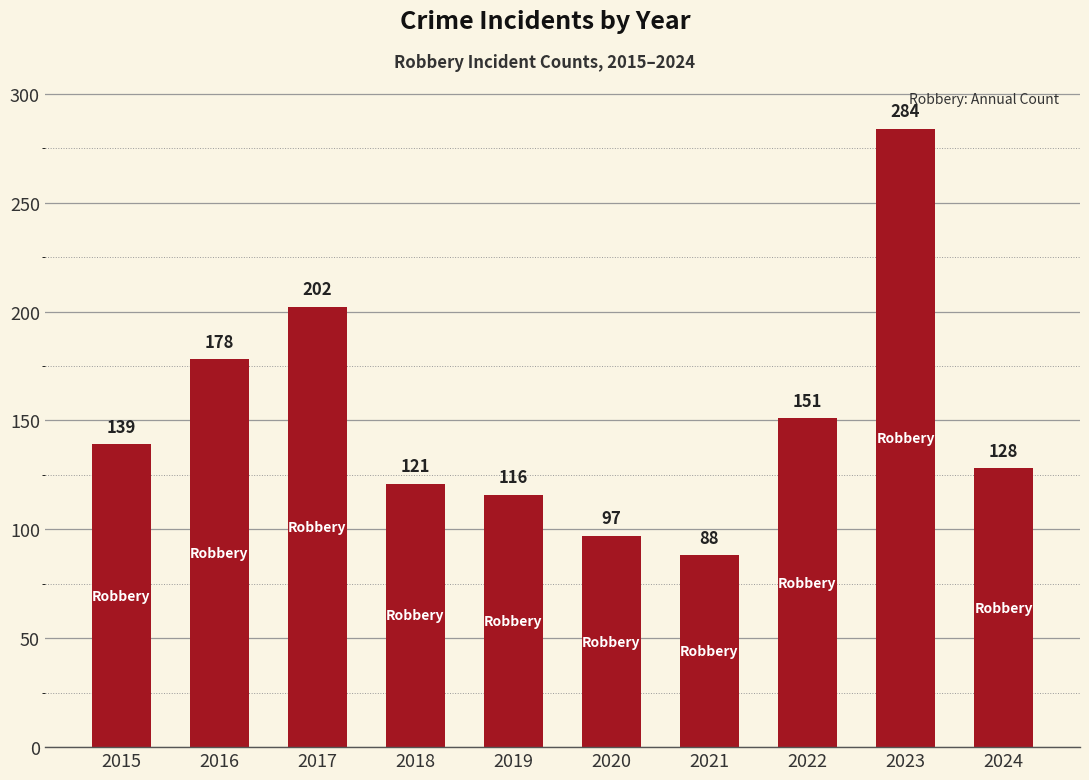

Reading left to right, list all the values displayed in this chart.

139	178	202	121	116	97	88	151	284	128